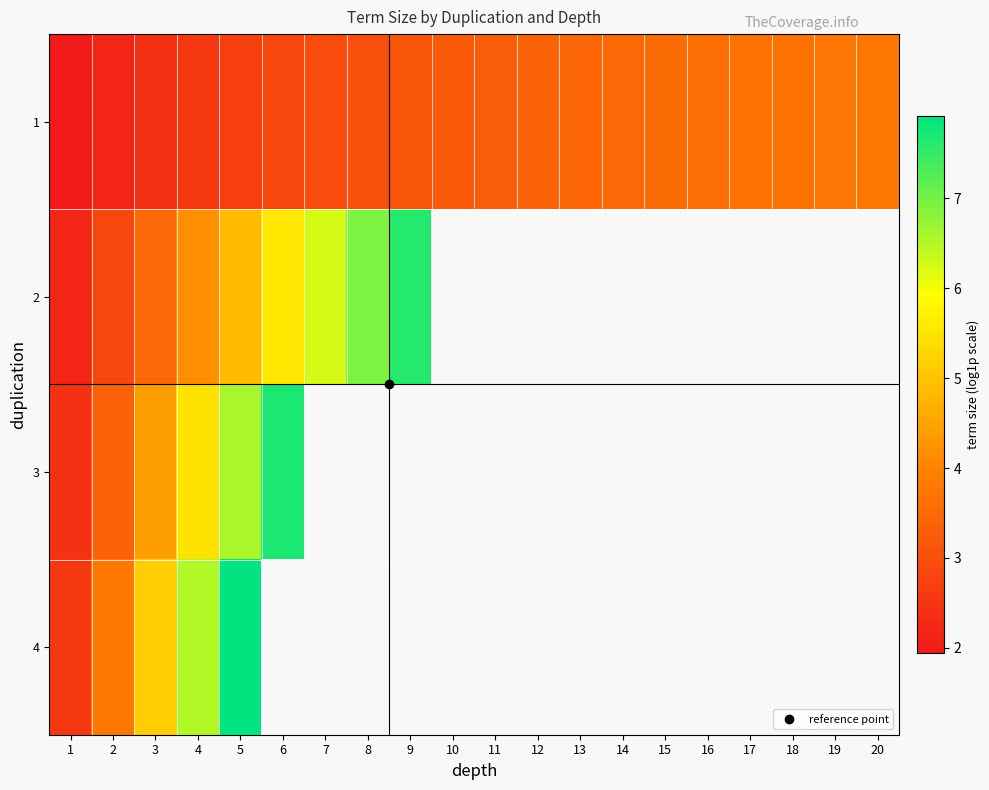

At which label does 3 reach its minimum?

1